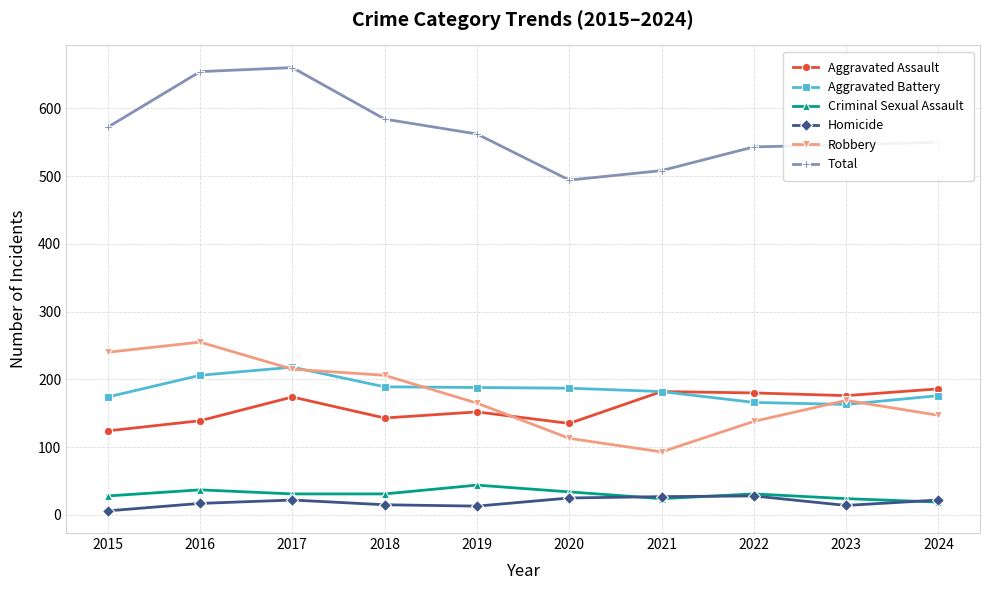

At which category does Robbery reach its first local peak?

2016